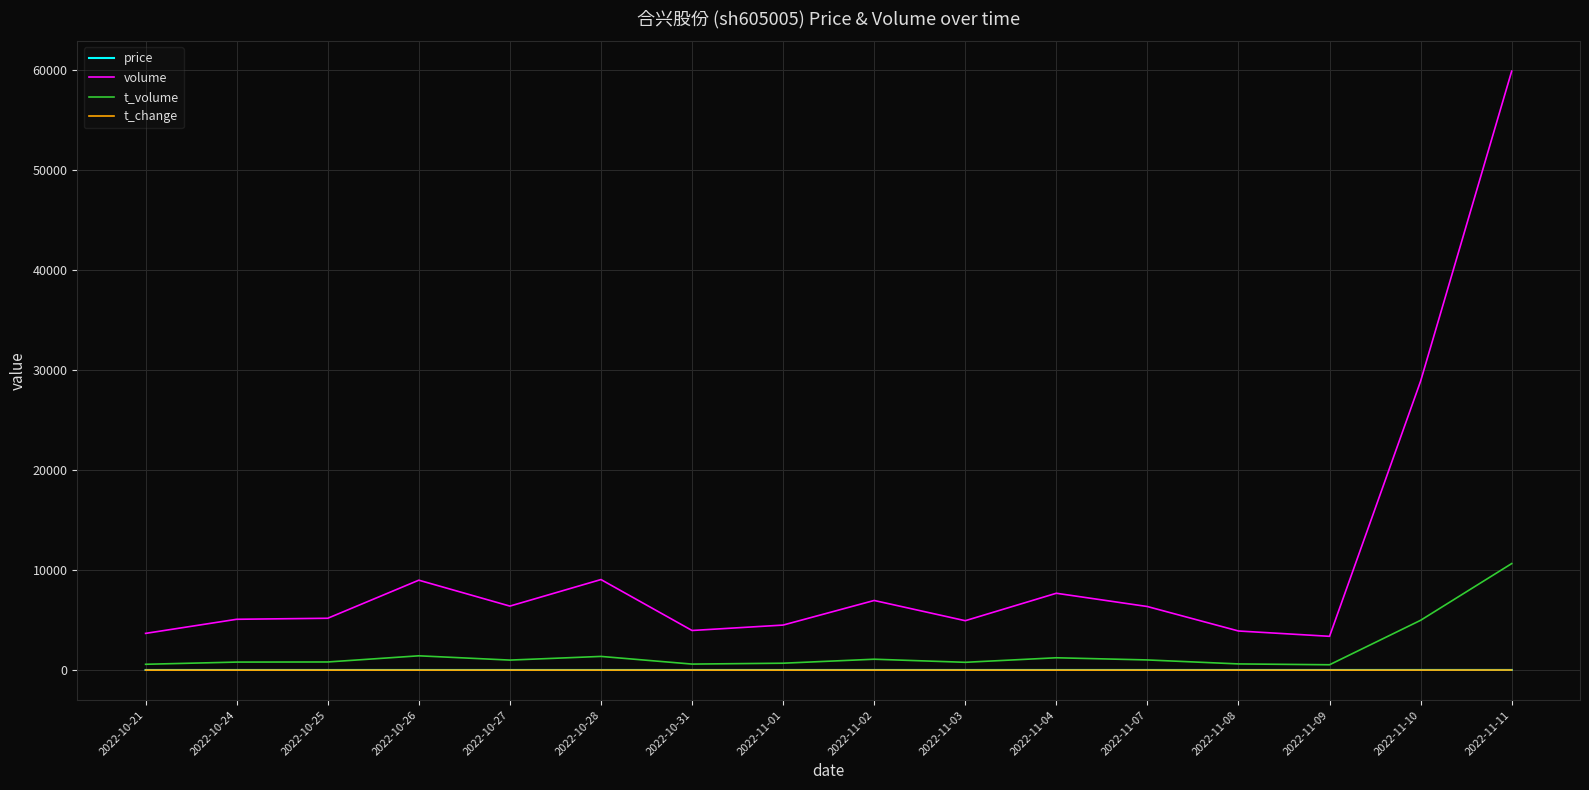

What is the maximum value shown in the chart?

59910.0